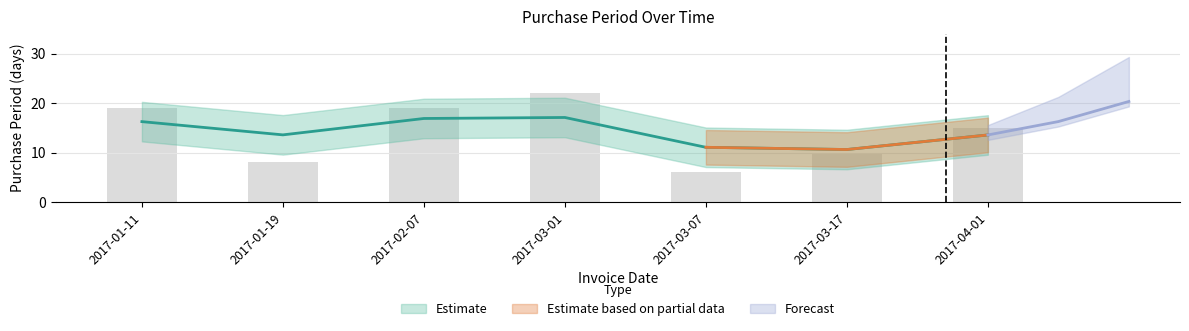

Which category has the highest value across all series?

2017-03-01